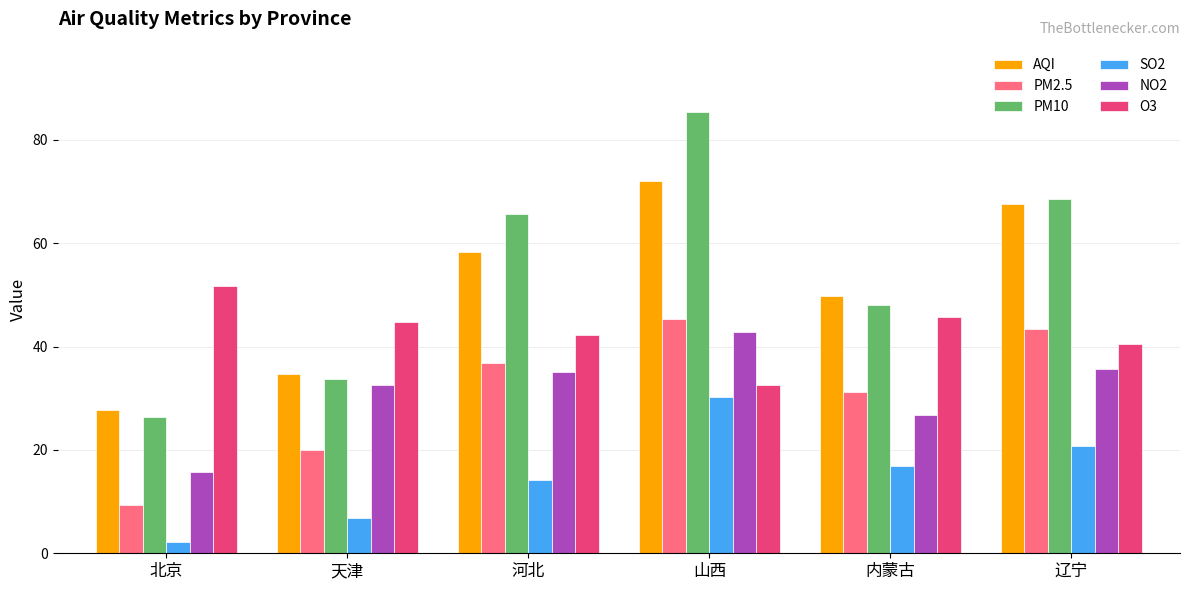

Rank the categories by PM2.5 value from highest to lowest.

山西, 辽宁, 河北, 内蒙古, 天津, 北京